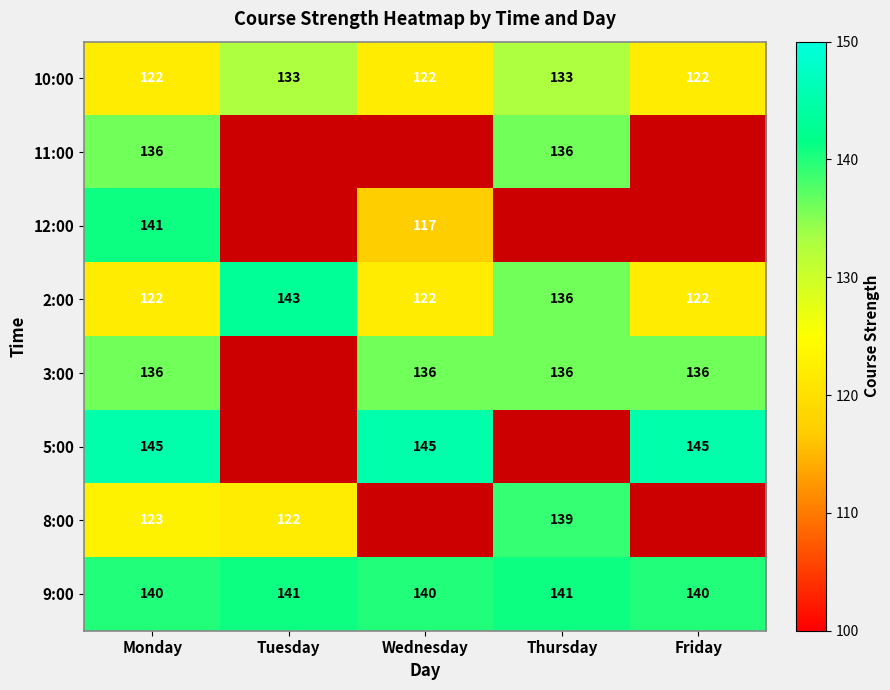

What is the maximum value for 9:00?

141